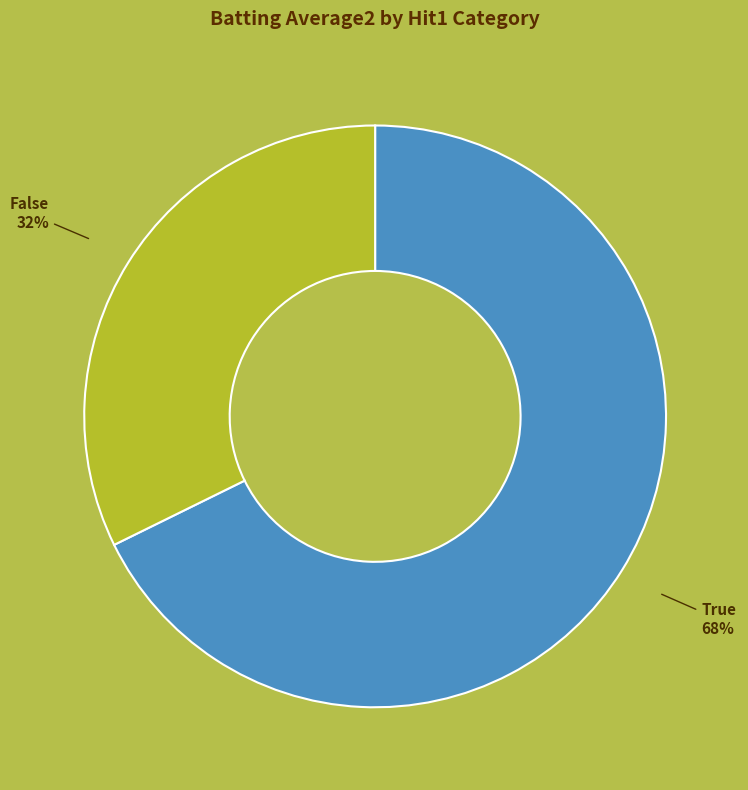

Do False and True together represent more than half of the pie?

Yes